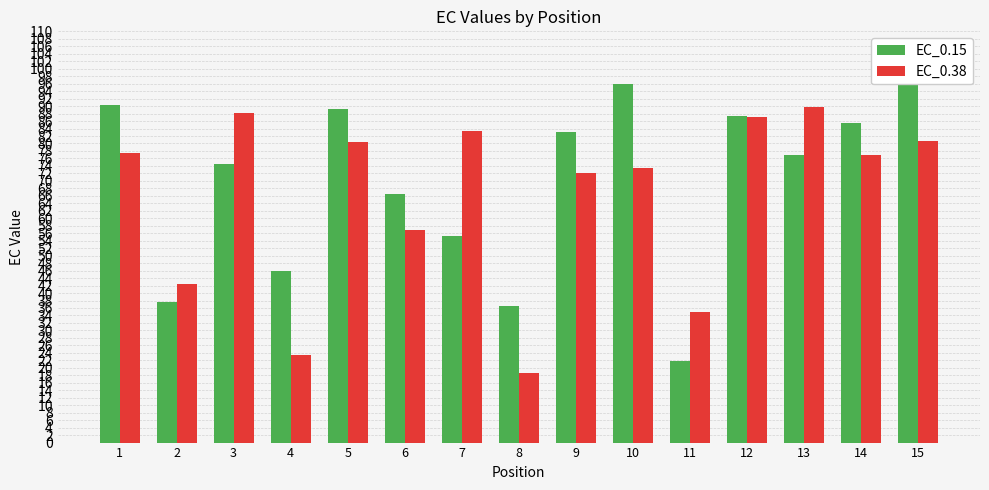

What is the value of the EC_0.15 bar at the 11th from the left?

21.9